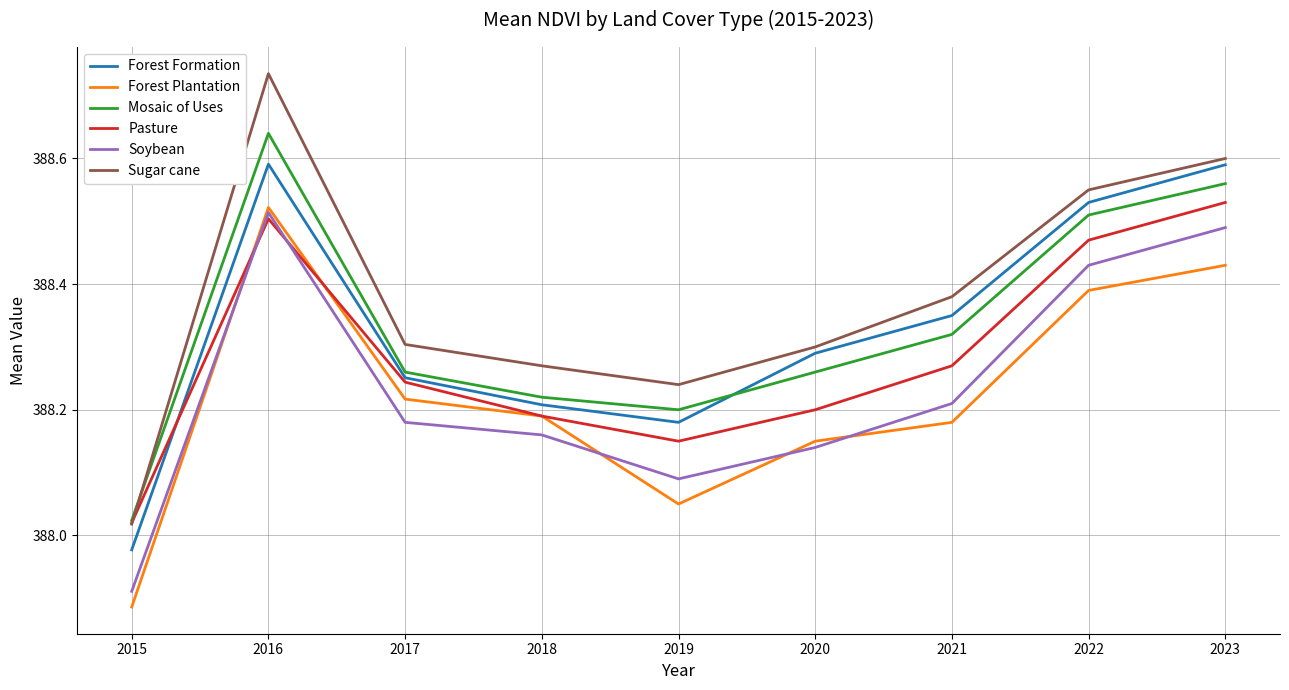

How many interior local peaks does the Soybean series have?

1